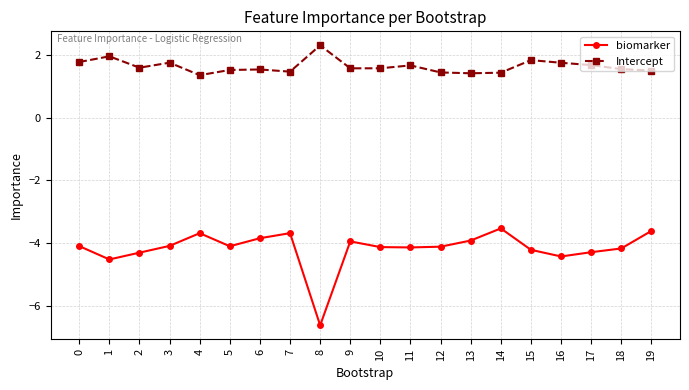

What is the difference between the second highest and minimum values in the Intercept series?

0.6